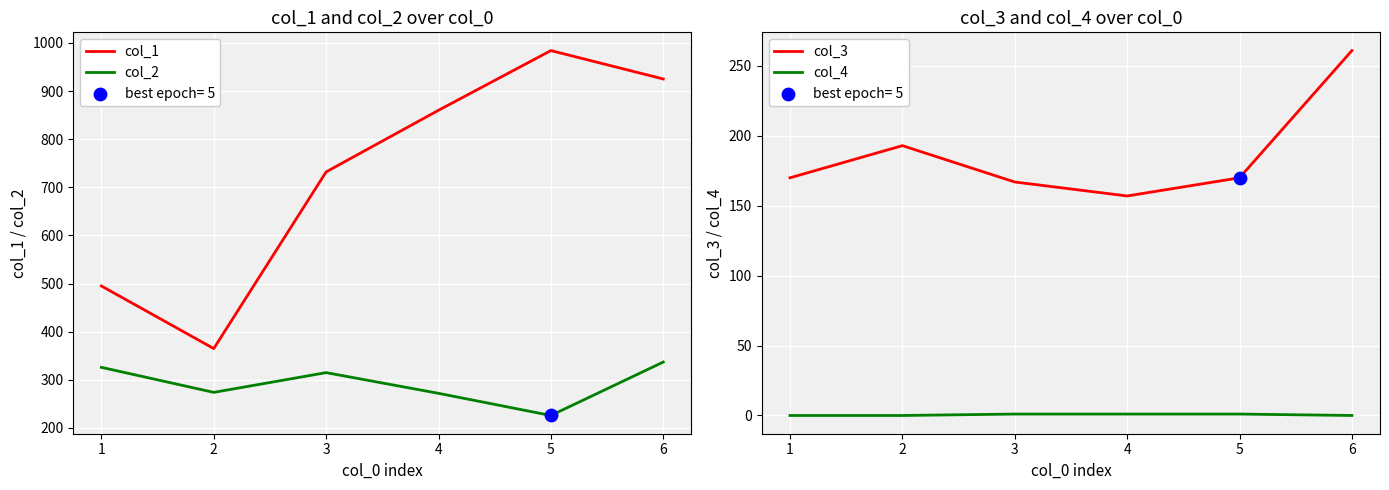

What is the total value across all series at 6?

1523